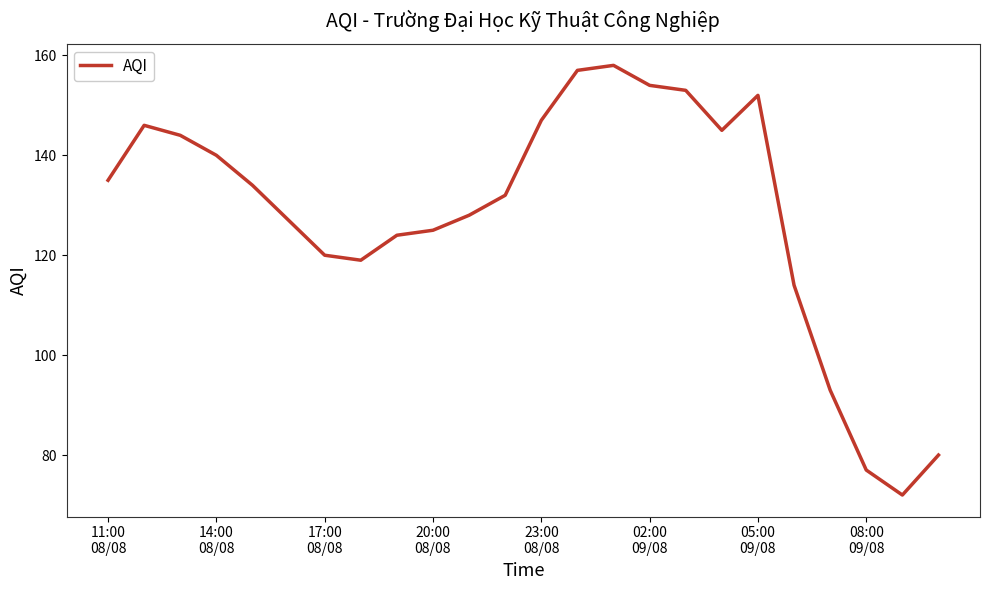

What is the greatest value displayed?

158